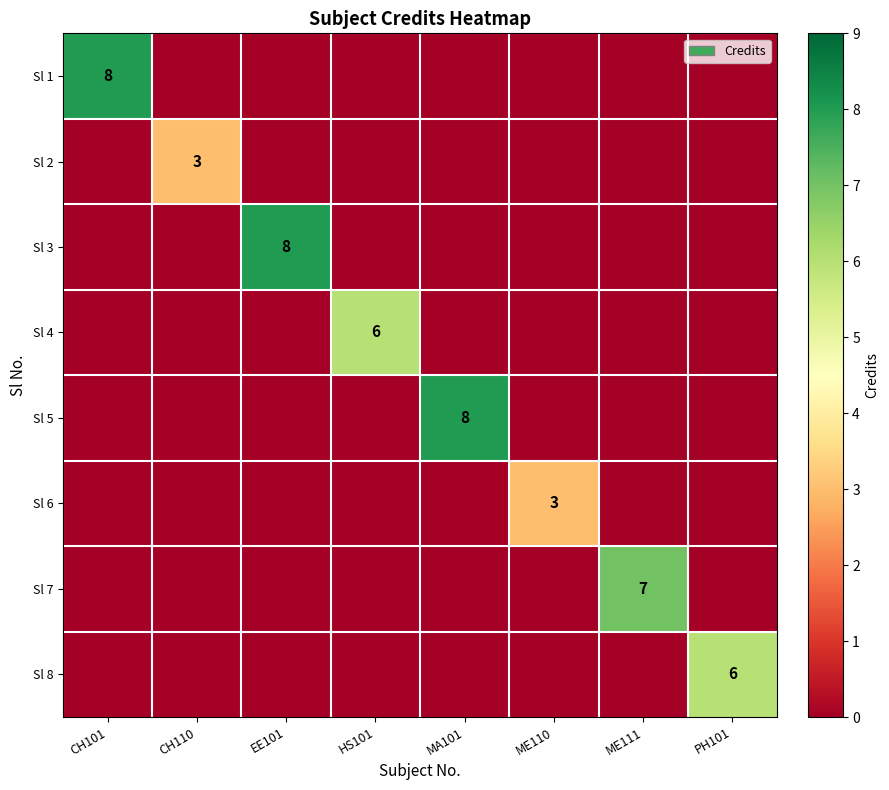

The value of Sl 7 at ME111 is 3. True or false?

False